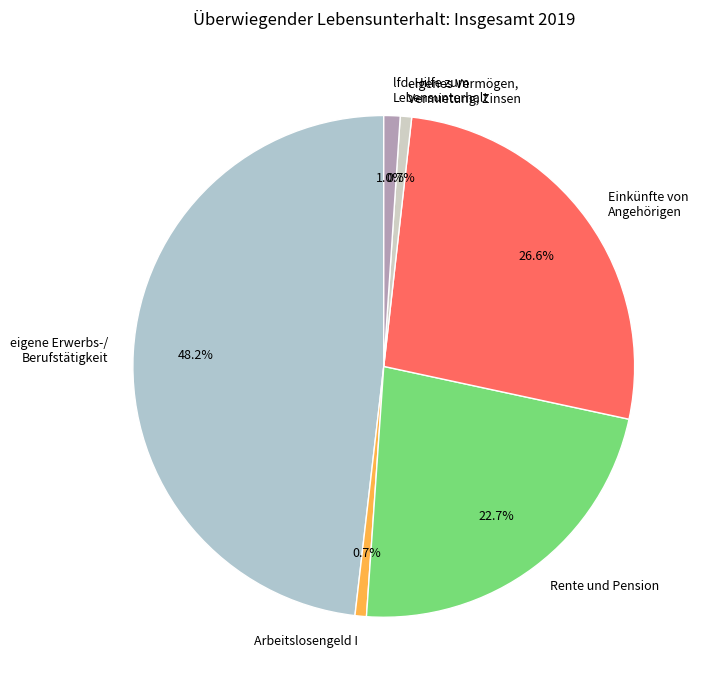

How much of the chart is everything except eigenes Vermögen, Vermietung, Zinsen?

99.3%